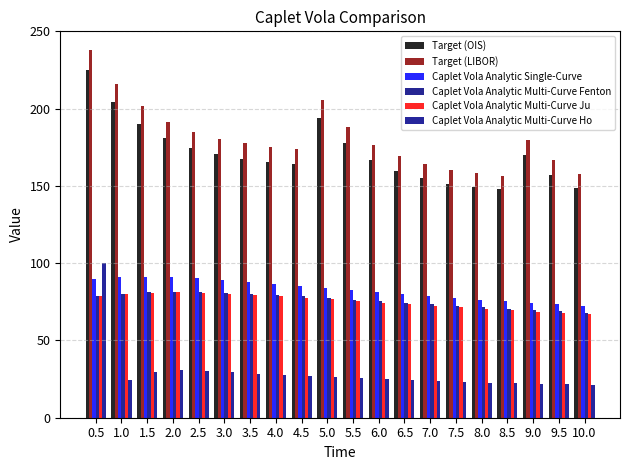

What is the average value of the Target (OIS) series?

171.0